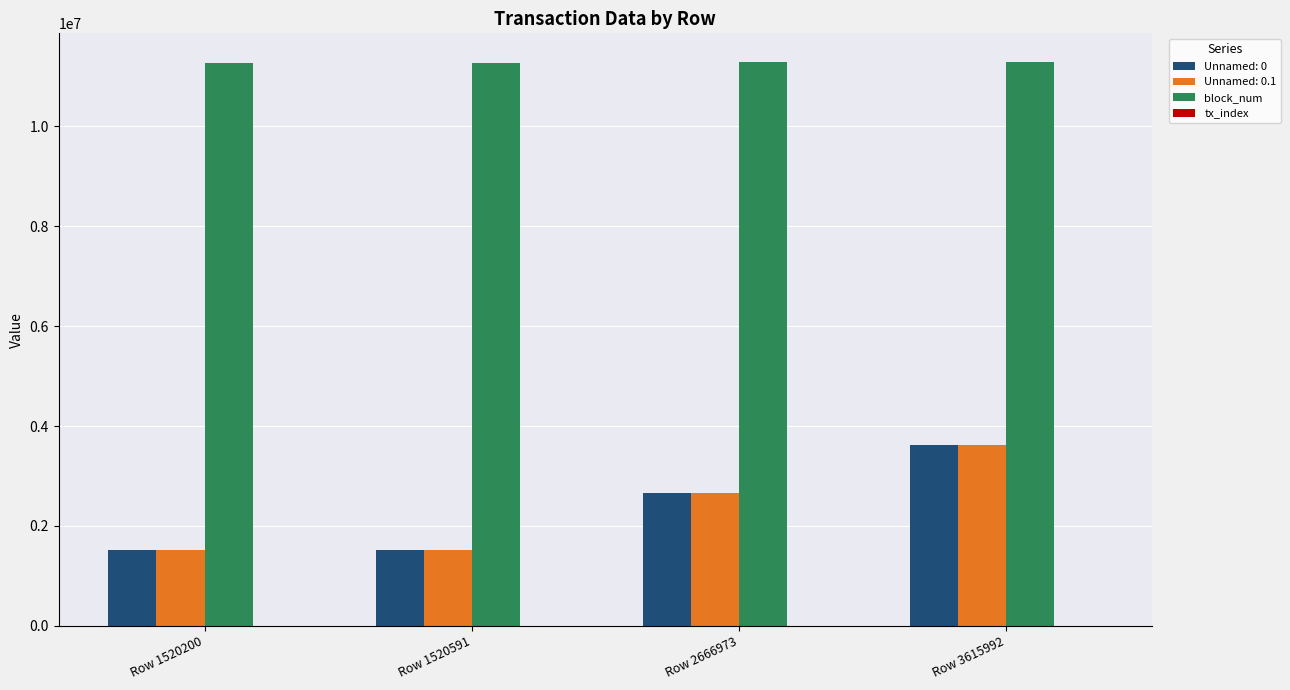

At which category is the sum across all series the highest?

Row 3615992